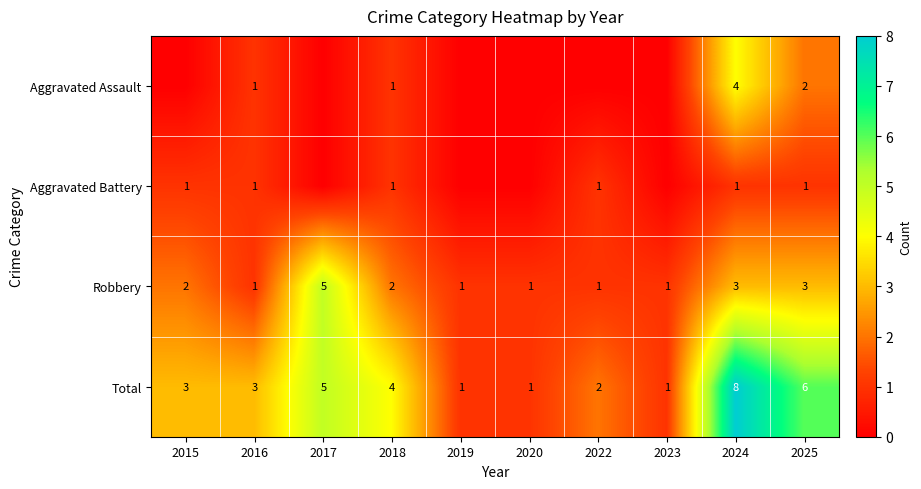

True or false: Robbery has a value of 2 at 2015.

True